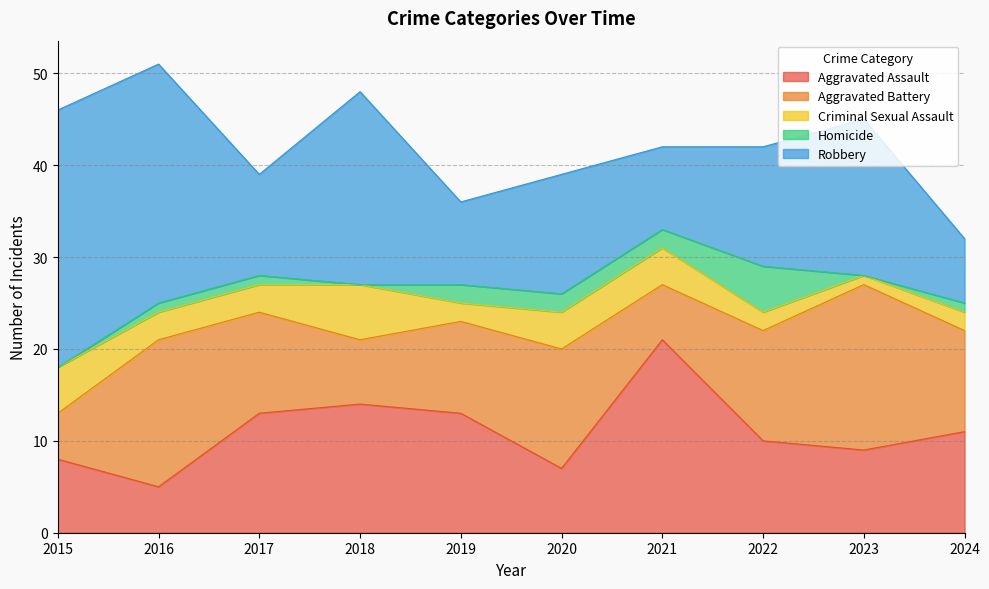

Between 2017 and 2021, which series saw the biggest shift?

Aggravated Assault